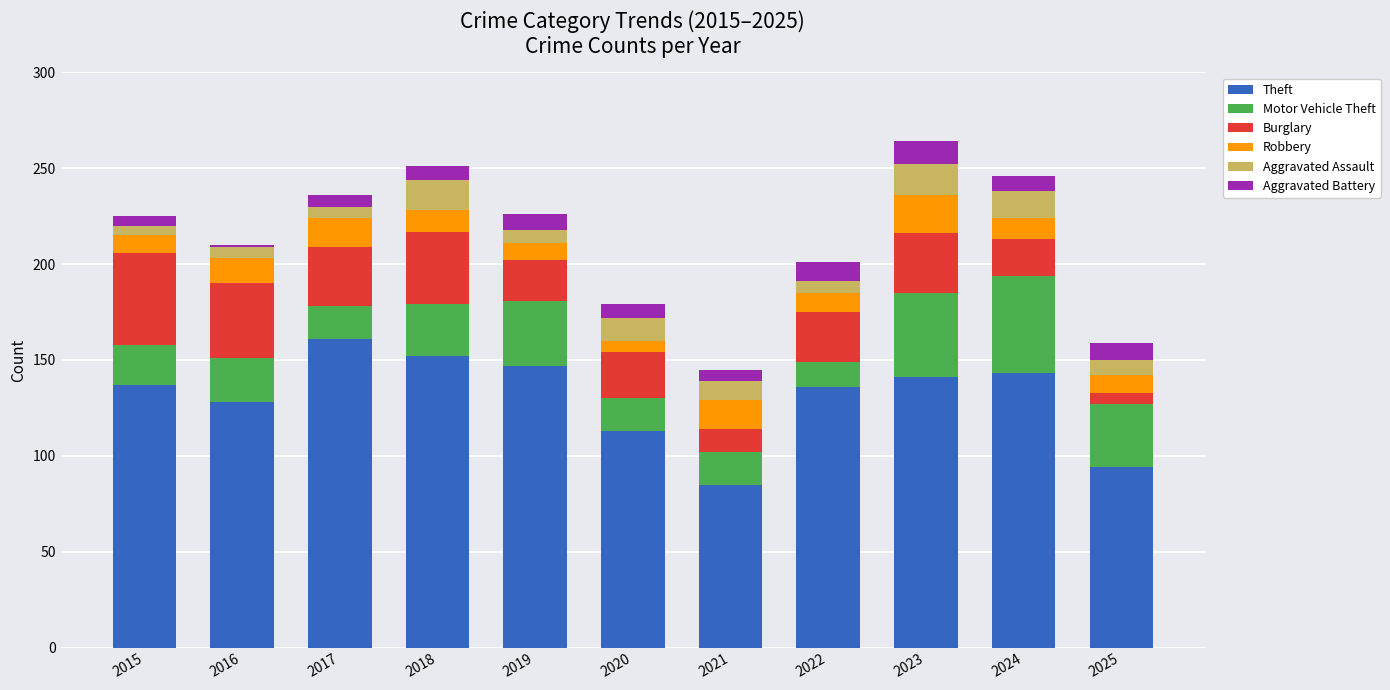

At which label is Theft closest to 123?

2016